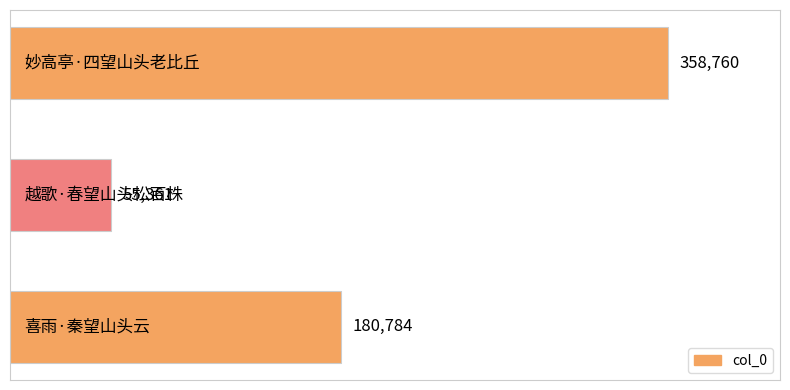

How many values are between 55361 and 358760?

3